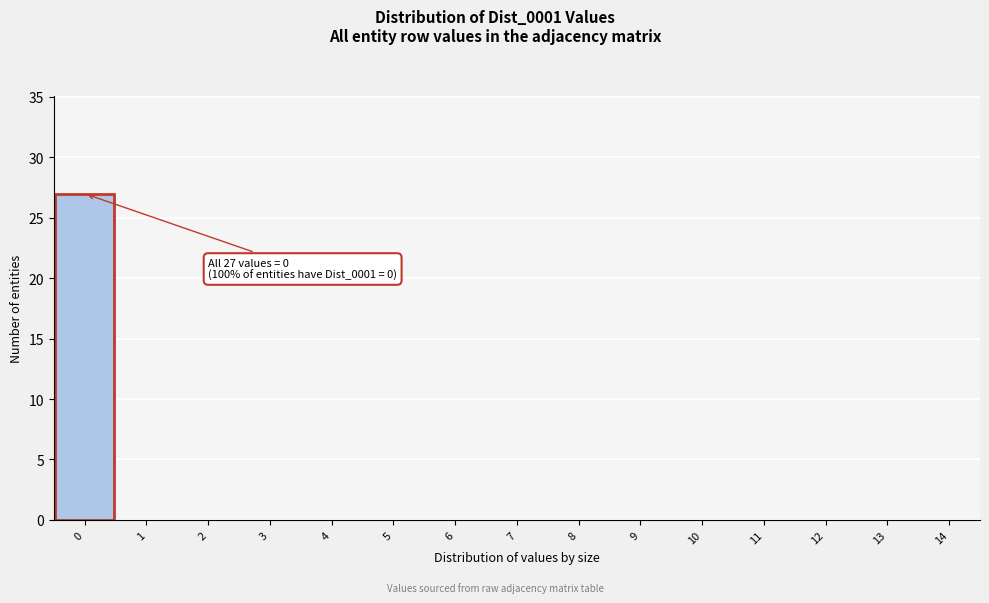

Reading right to left, transcribe all the data shown in this chart.

14=0	13=0	12=0	11=0	10=0	9=0	8=0	7=0	6=0	5=0	4=0	3=0	2=0	1=0	0=27